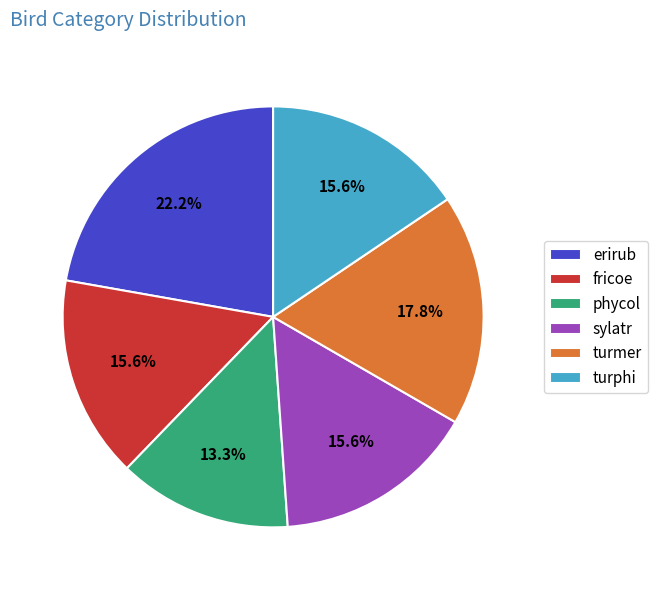

Which has a higher value, turmer or phycol?

turmer